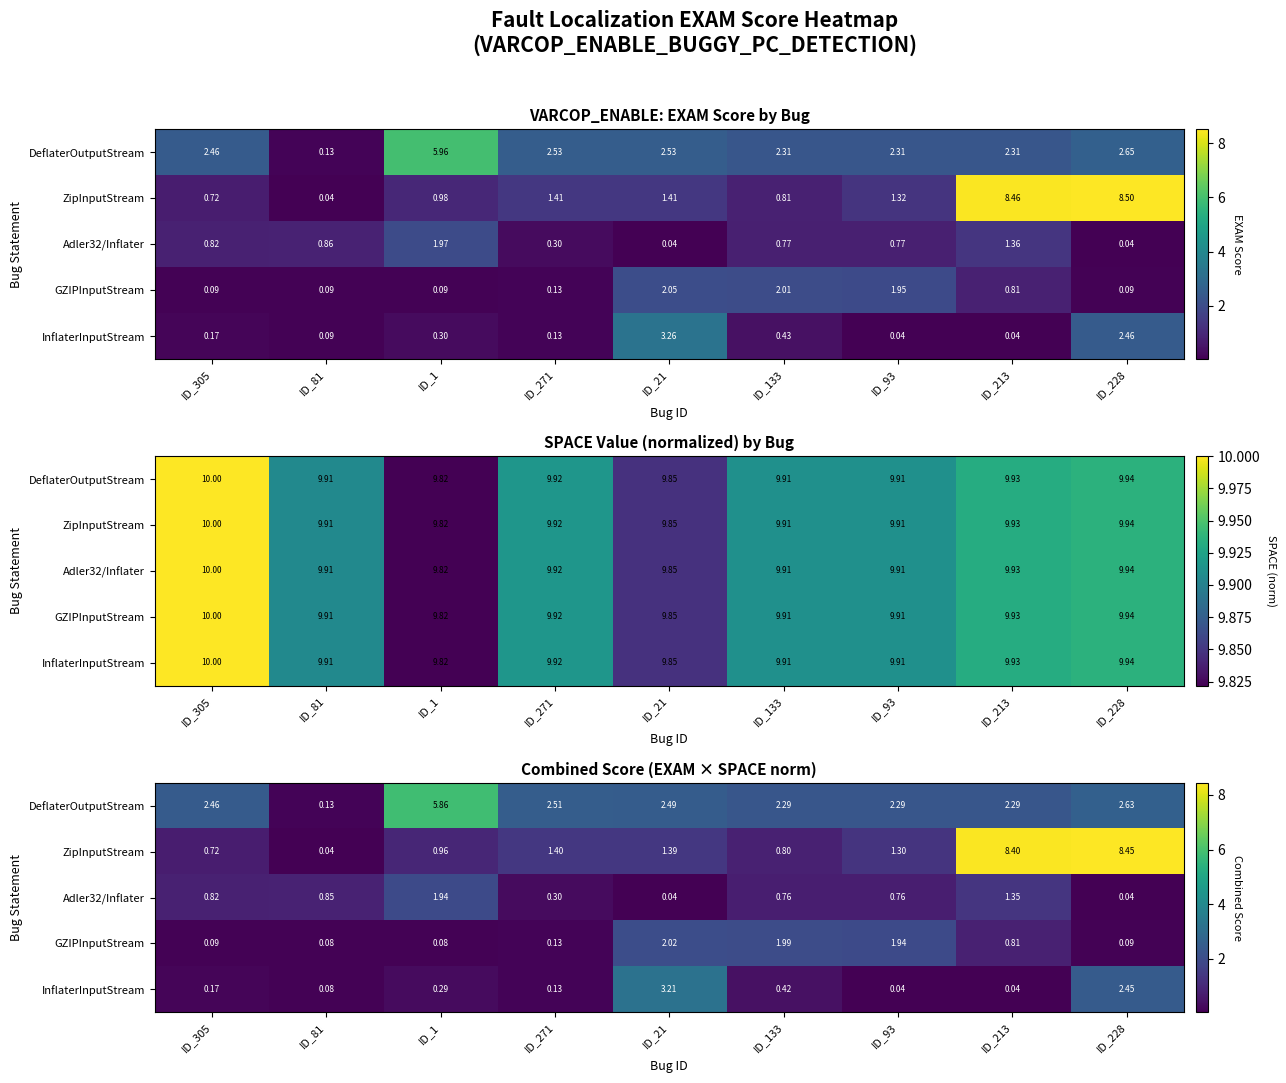

Count the number of categories in the chart.

9